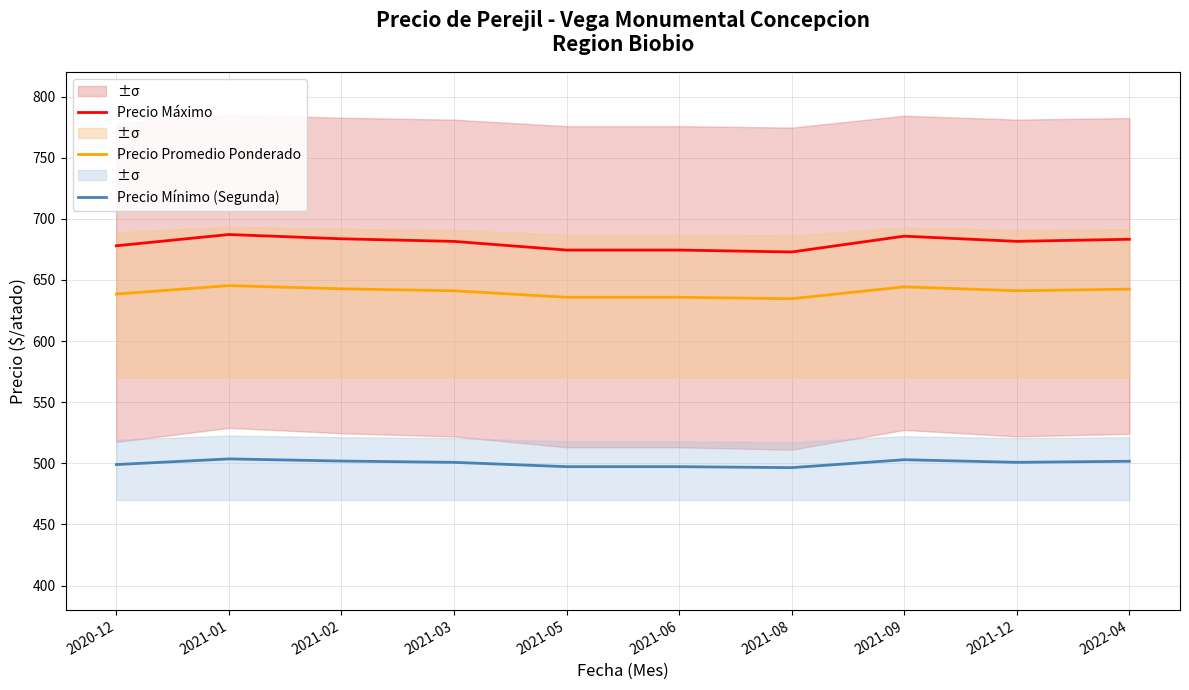

Reading right to left, list all the values displayed in this chart.

Precio Máximo: 2022-04=683.3	2021-12=681.6	2021-09=685.9	2021-08=672.9	2021-06=674.5	2021-05=674.5	2021-03=681.6	2021-02=683.7	2021-01=687.2	2020-12=678.0
Precio Promedio Ponderado: 2022-04=642.5	2021-12=641.2	2021-09=644.4	2021-08=634.7	2021-06=635.9	2021-05=635.9	2021-03=641.2	2021-02=642.8	2021-01=645.4	2020-12=638.5
Precio Mínimo (Segunda): 2022-04=501.7	2021-12=500.8	2021-09=502.9	2021-08=496.5	2021-06=497.2	2021-05=497.2	2021-03=500.8	2021-02=501.9	2021-01=503.6	2020-12=499.0